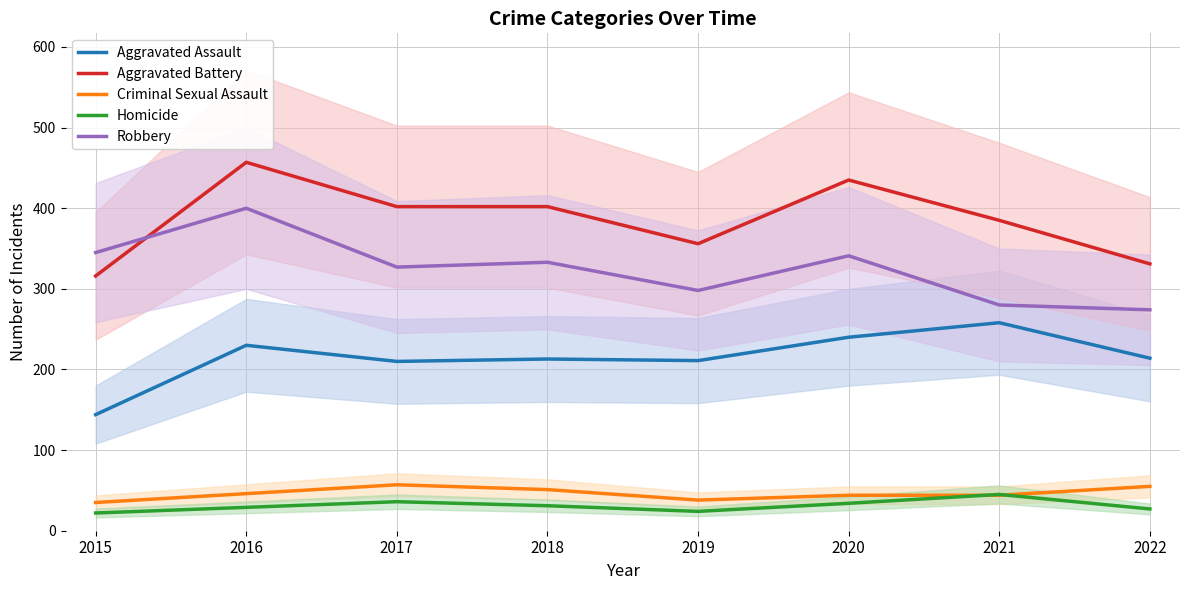

What value does the Robbery series have at 2016, to the nearest 5?

400